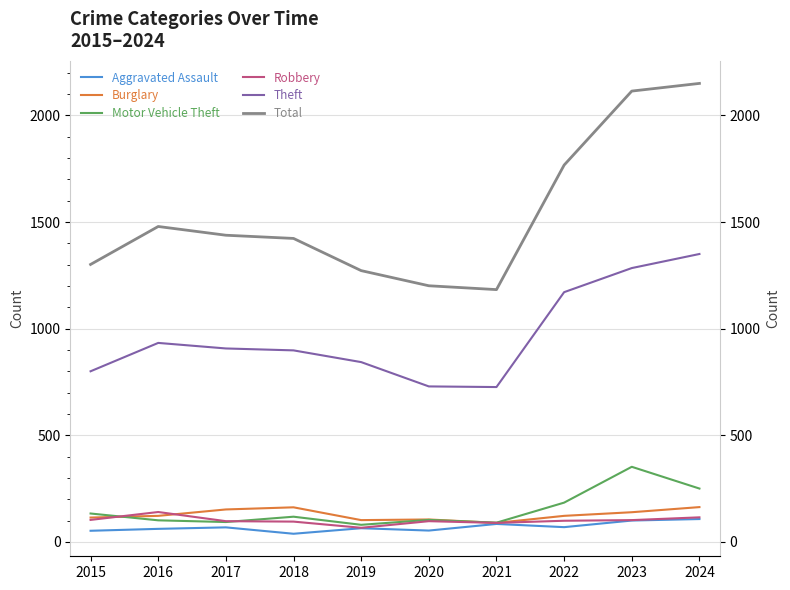

At which label is Robbery closest to 103?

2015